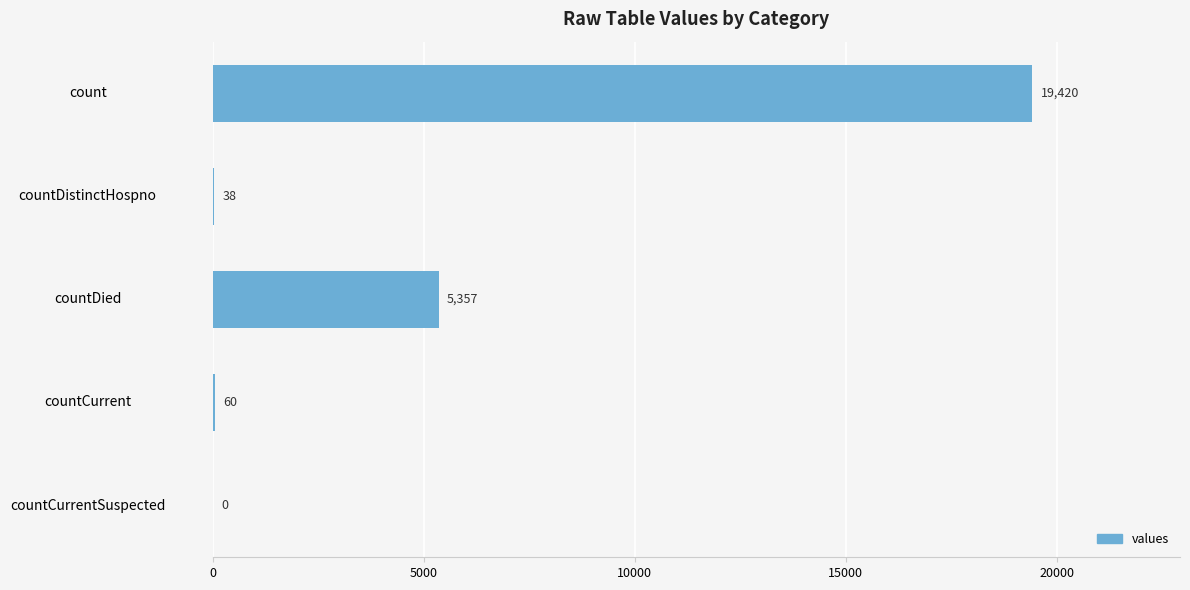

What is the sum of the values at countDied and countDistinctHospno?

5395